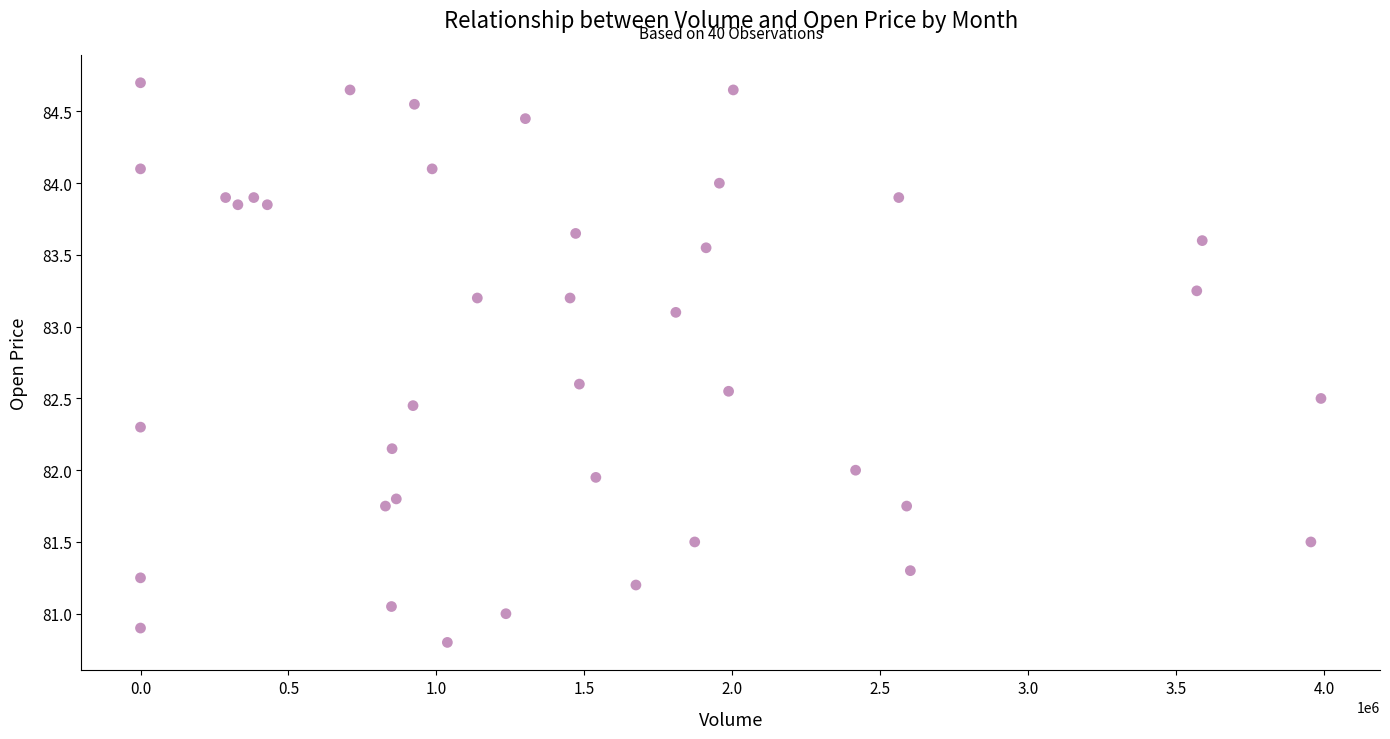

What is the range of Y values (max minus min)?

3.9